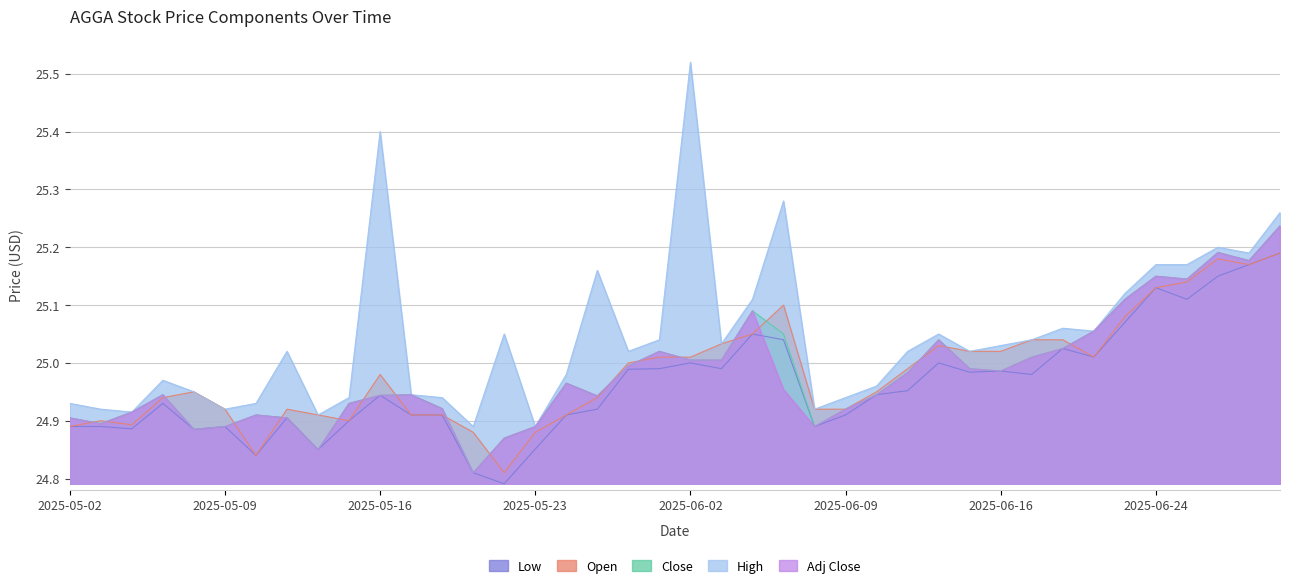

What is the average value of the Close series?

25.0